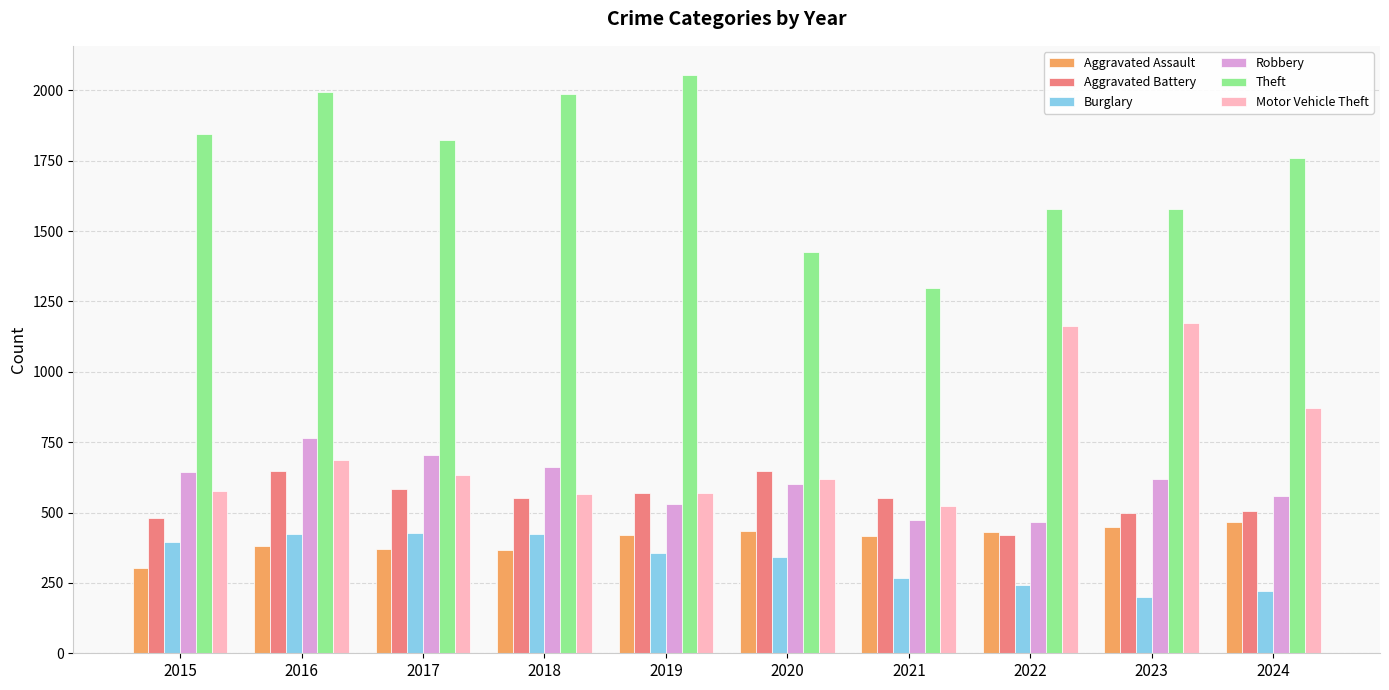

Which series has the largest total across all categories?

Theft